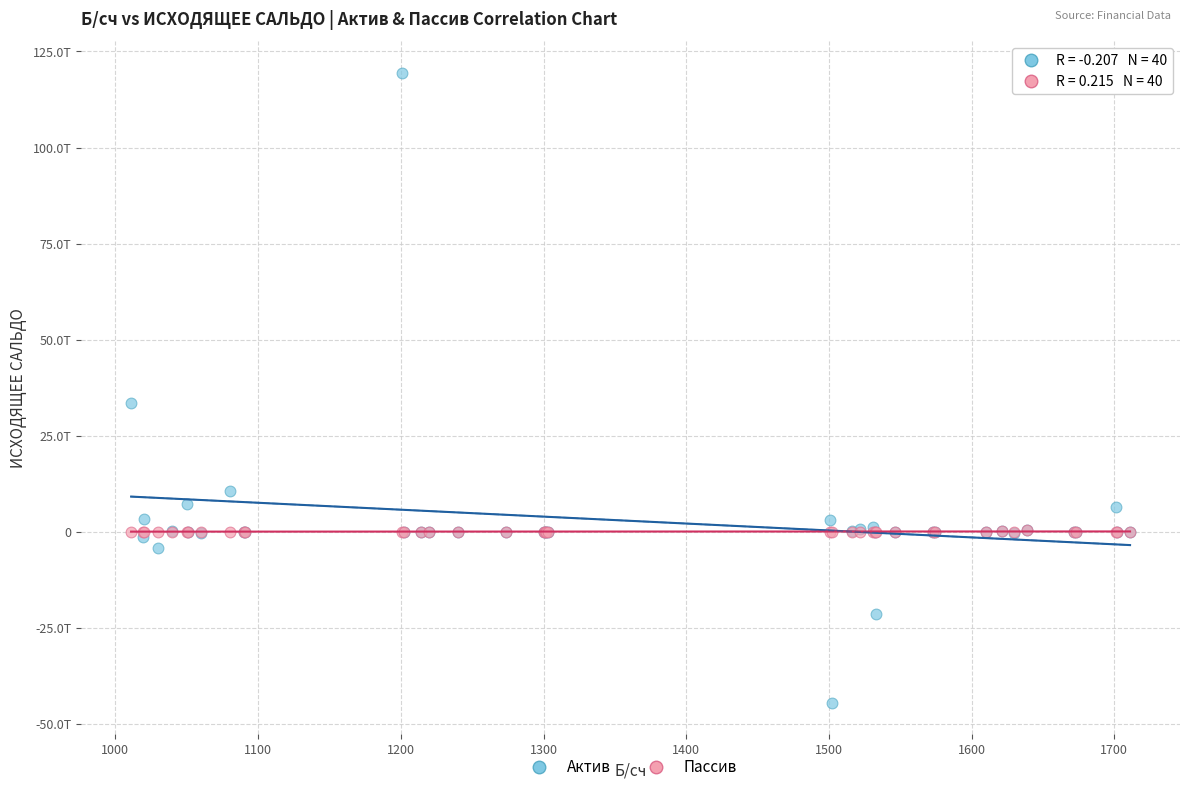

Which series reaches the minimum Y coordinate?

Актив